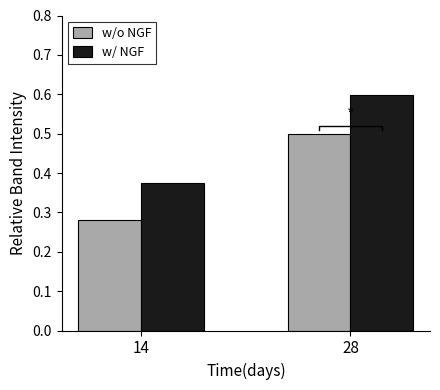

What is the maximum value for w/ NGF?

0.6